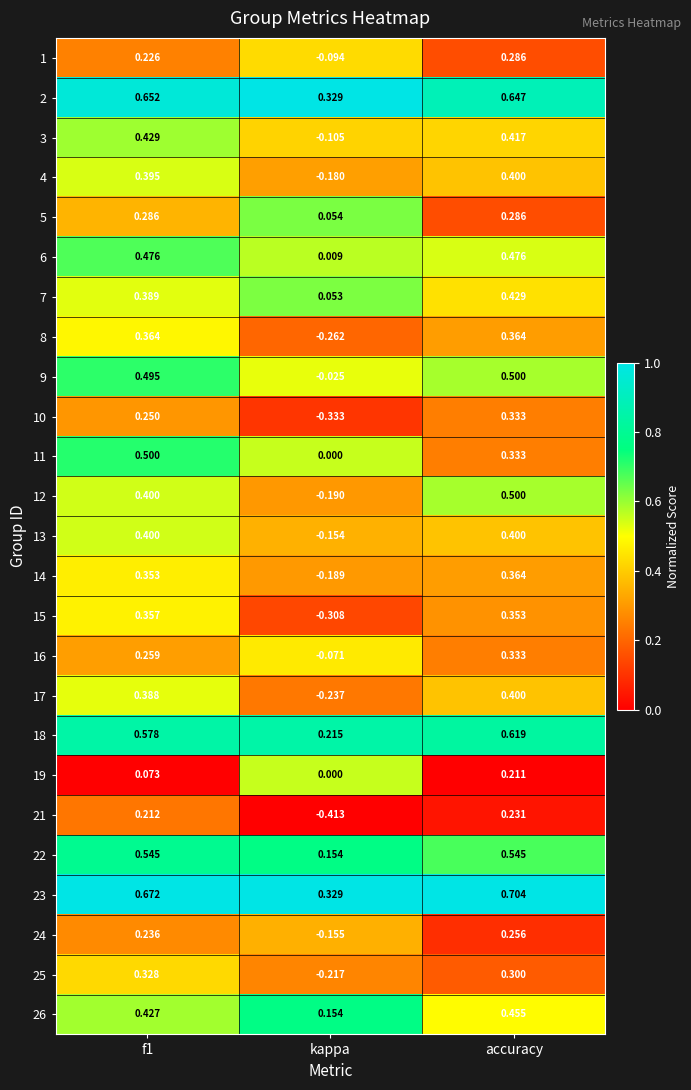

Which label corresponds to the smallest value in the chart?

kappa